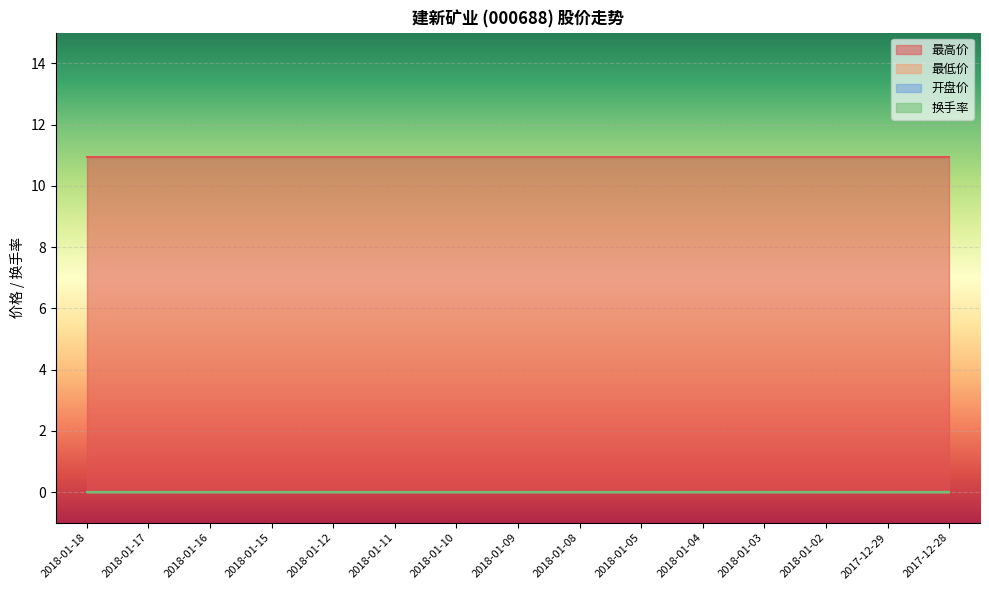

Rank the categories by 换手率 value from highest to lowest.

2018-01-18, 2018-01-17, 2018-01-16, 2018-01-15, 2018-01-12, 2018-01-11, 2018-01-10, 2018-01-09, 2018-01-08, 2018-01-05, 2018-01-04, 2018-01-03, 2018-01-02, 2017-12-29, 2017-12-28